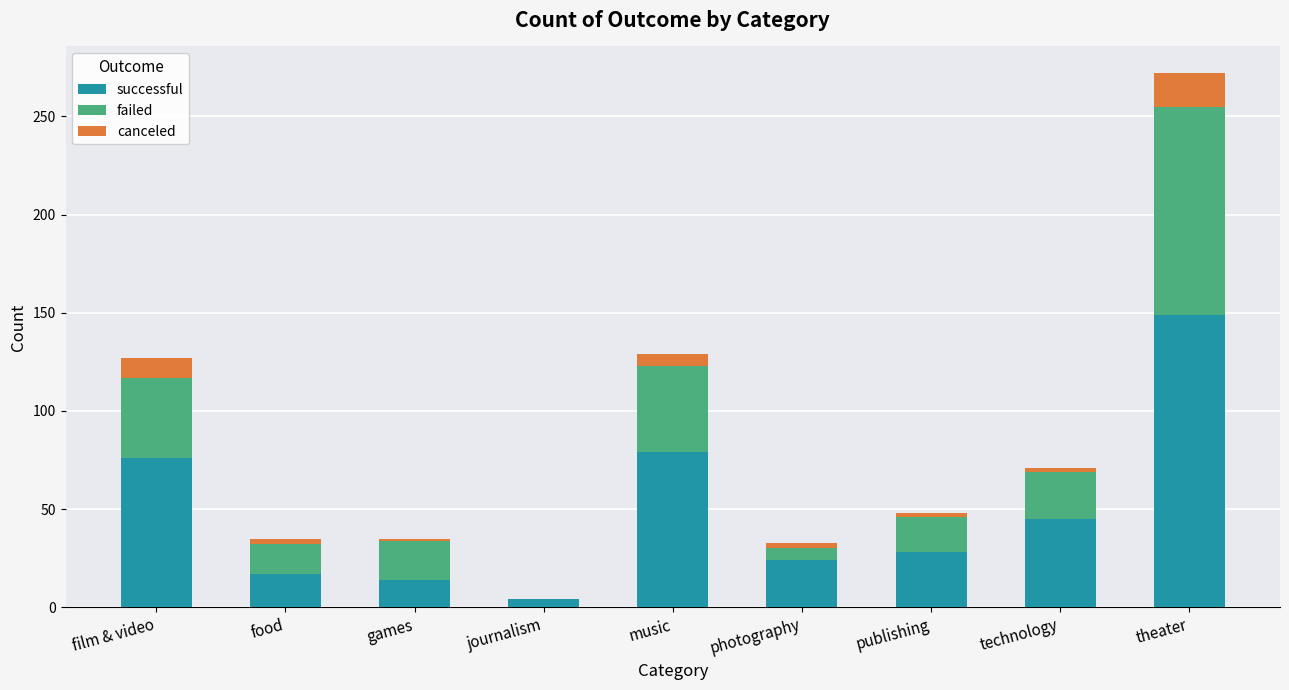

What are all the series names shown in the legend?

successful, failed, canceled